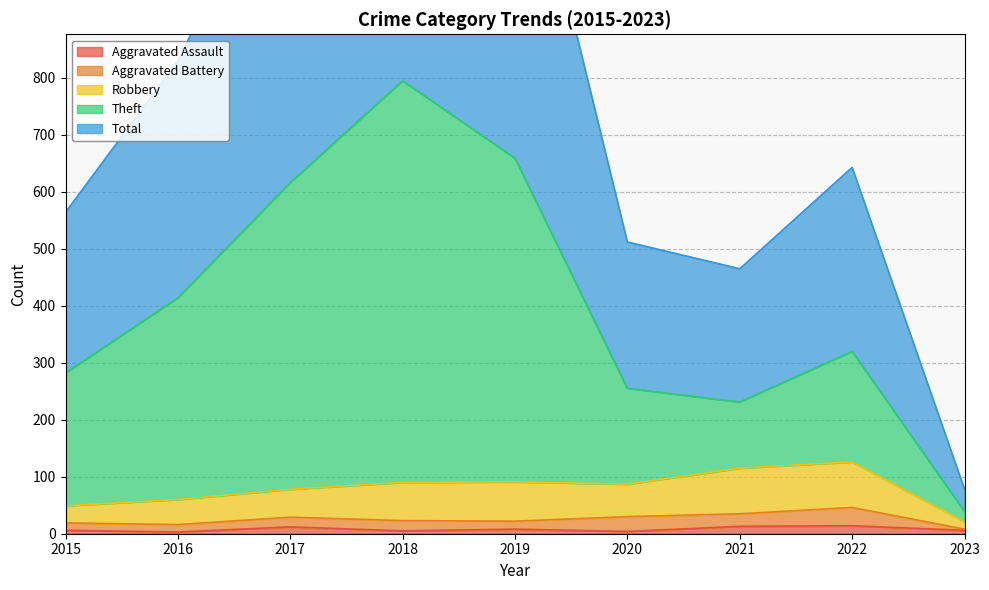

True or false: Aggravated Assault has a value of 6 at 2015.

True